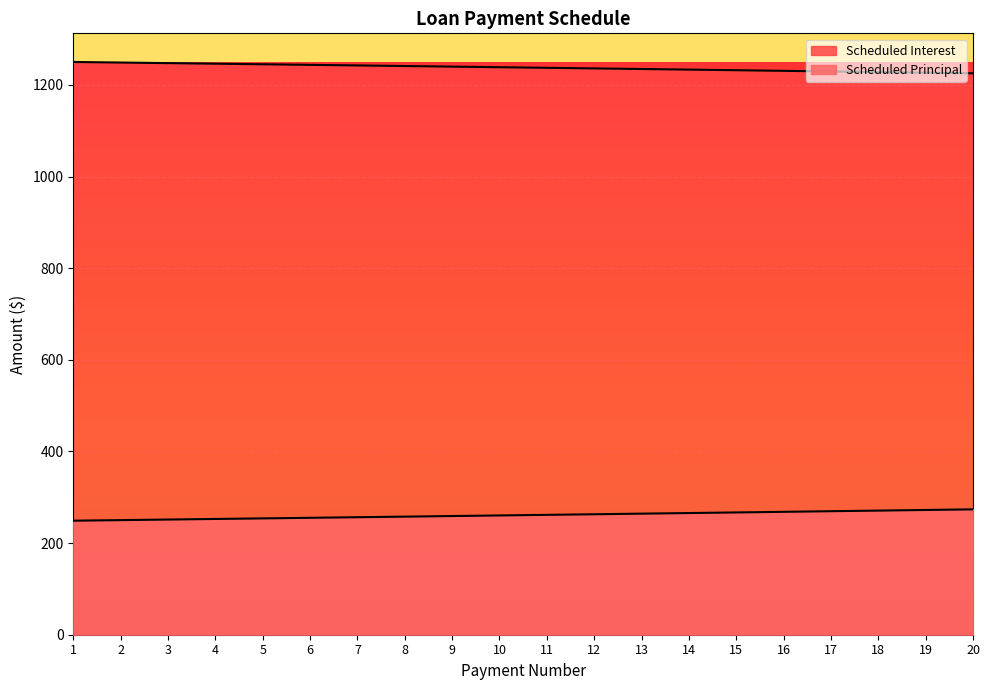

The Scheduled Principal series shows 78.5 at 9. True or false?

False